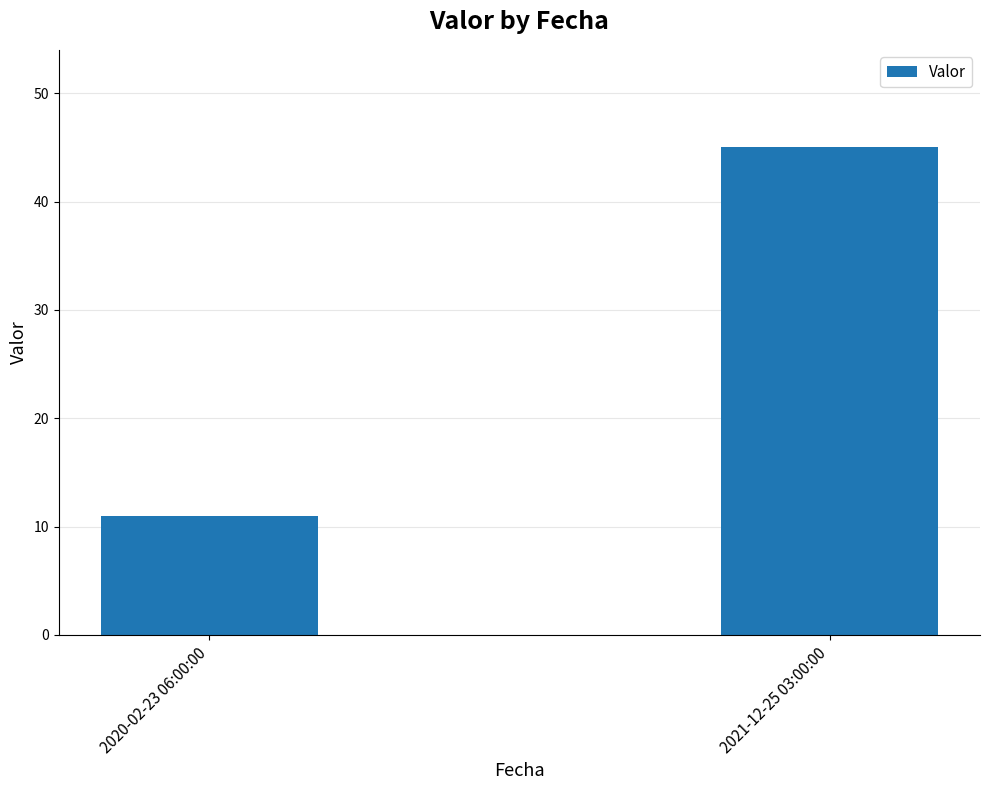

The value at 2021-12-25 03:00:00 is 67. True or false?

False